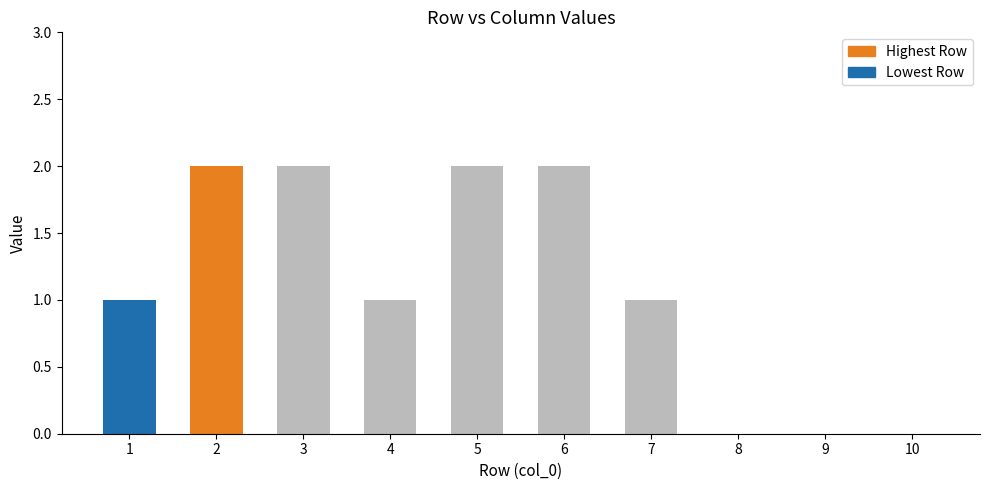

The chart shows a value of 1 at 8. True or false?

False